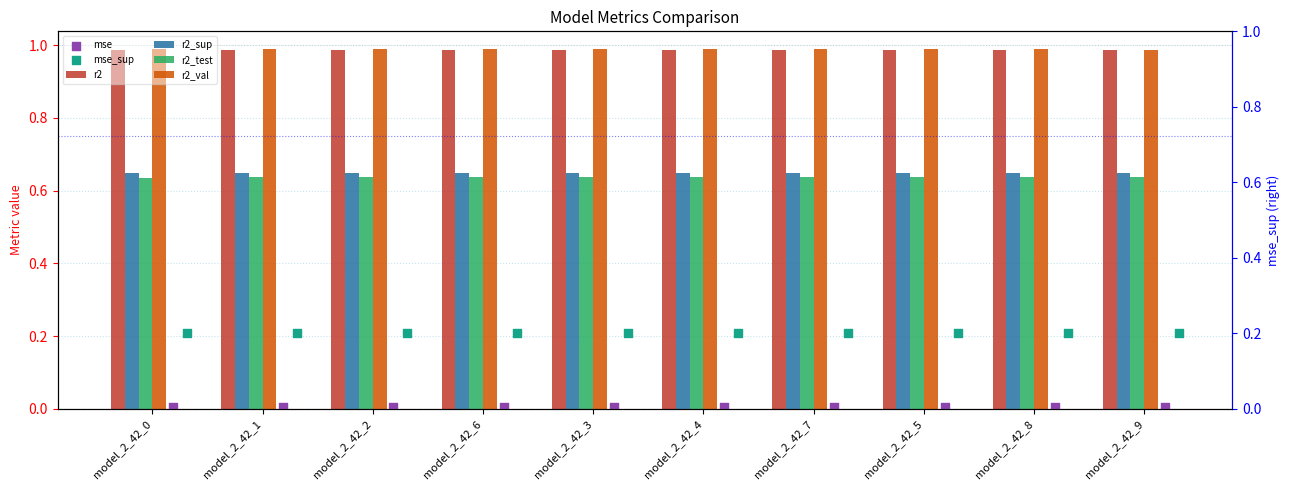

Which series contains the highest Y value?

r2_val